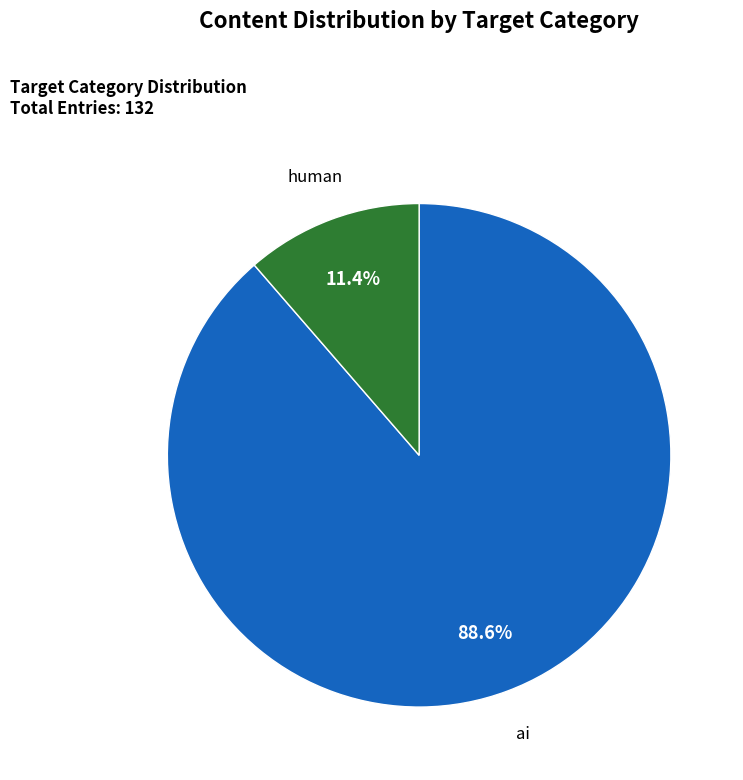

Is there a majority slice in this chart?

Yes